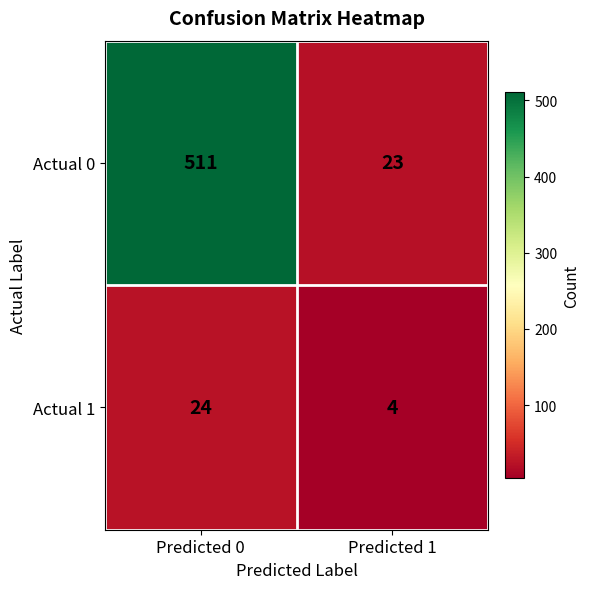

What is the highest value of the Actual 1 series?

24